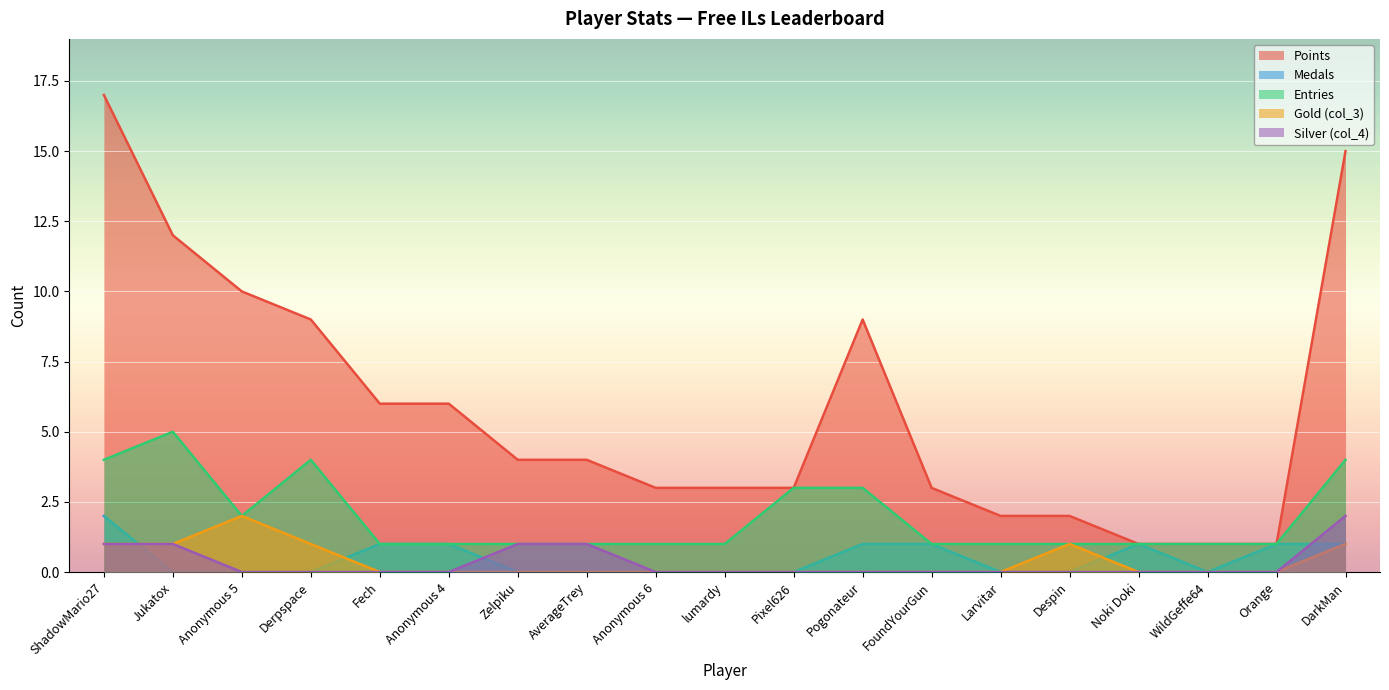

True or false: Silver (col_4) has more than 0 points higher than both neighbors.

False